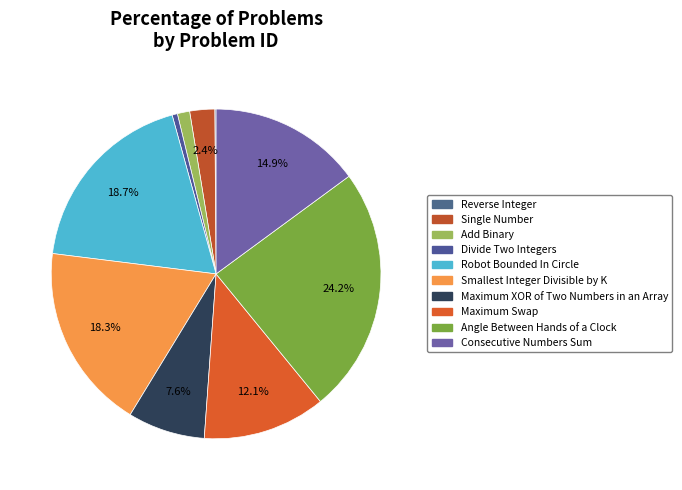

Rank the categories by value from lowest to highest.

Reverse Integer, Divide Two Integers, Add Binary, Single Number, Maximum XOR of Two Numbers in an Array, Maximum Swap, Consecutive Numbers Sum, Smallest Integer Divisible by K, Robot Bounded In Circle, Angle Between Hands of a Clock